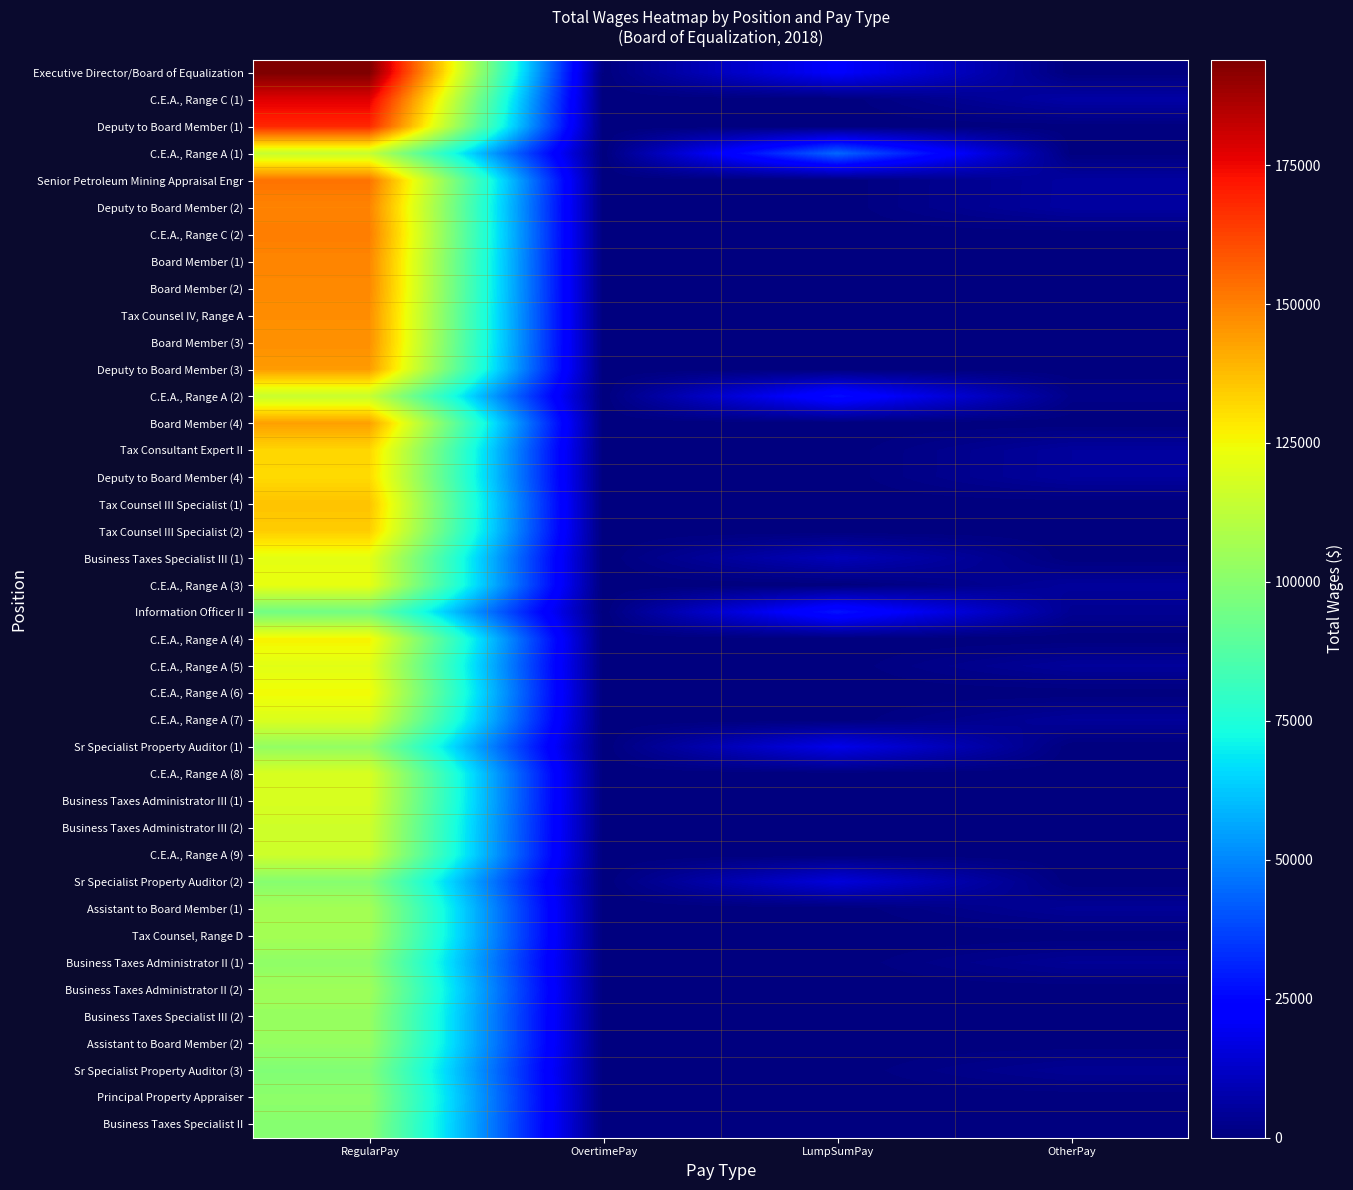

Rank the series by their maximum value, from lowest to highest.

Information Officer II, Sr Specialist Property Auditor (3), Sr Specialist Property Auditor (2), Business Taxes Specialist II, Principal Property Appraiser, Business Taxes Administrator II (1), Sr Specialist Property Auditor (1), Business Taxes Specialist III (2), Assistant to Board Member (2), Business Taxes Administrator II (2), Assistant to Board Member (1), Tax Counsel, Range D, C.E.A., Range A (1), C.E.A., Range A (2), C.E.A., Range A (9), Business Taxes Administrator III (2), Business Taxes Administrator III (1), C.E.A., Range A (8), C.E.A., Range A (7), C.E.A., Range A (5), Business Taxes Specialist III (1), C.E.A., Range A (3), C.E.A., Range A (6), C.E.A., Range A (4), Deputy to Board Member (4), Tax Consultant Expert II, Tax Counsel III Specialist (2), Tax Counsel III Specialist (1), Board Member (4), Deputy to Board Member (3), Board Member (3), Tax Counsel IV, Range A, Board Member (2), Board Member (1), Deputy to Board Member (2), C.E.A., Range C (2), Senior Petroleum Mining Appraisal Engr, Deputy to Board Member (1), C.E.A., Range C (1), Executive Director/Board of Equalization